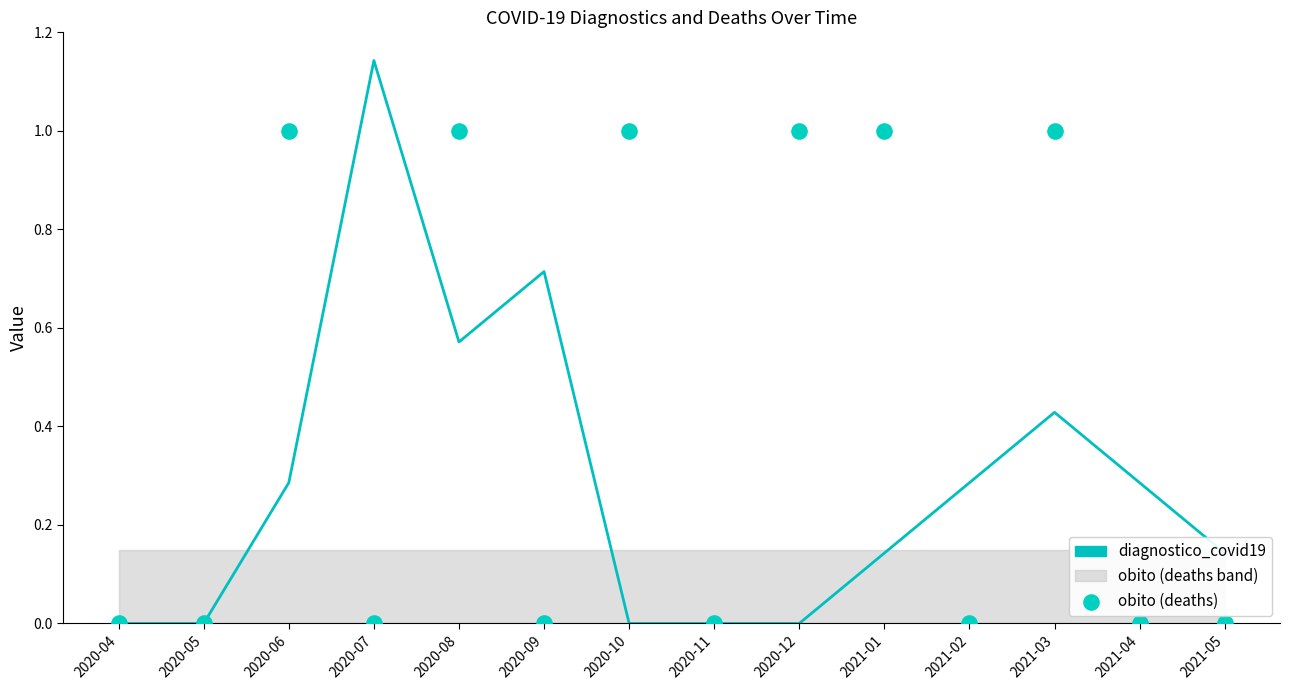

At how many categories does at least one series exceed 0?

11